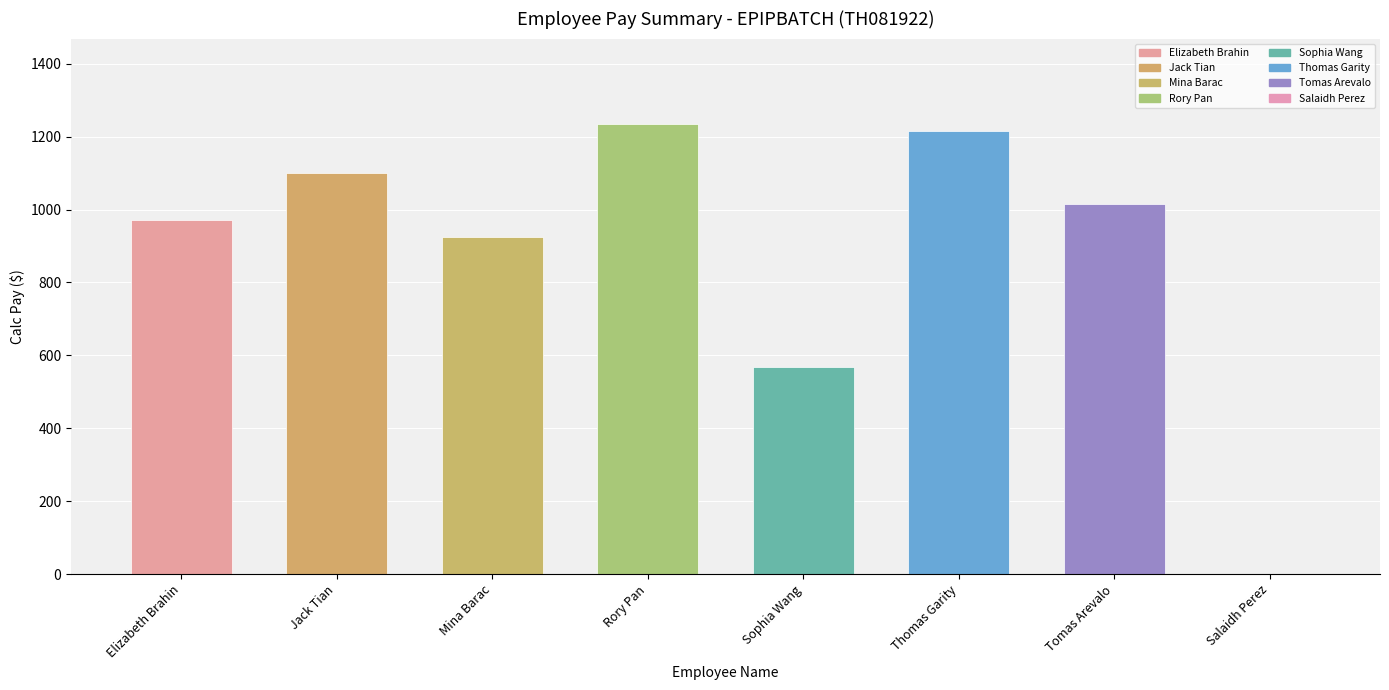

What is the change in value from Elizabeth Brahin to Jack Tian?

+128.7